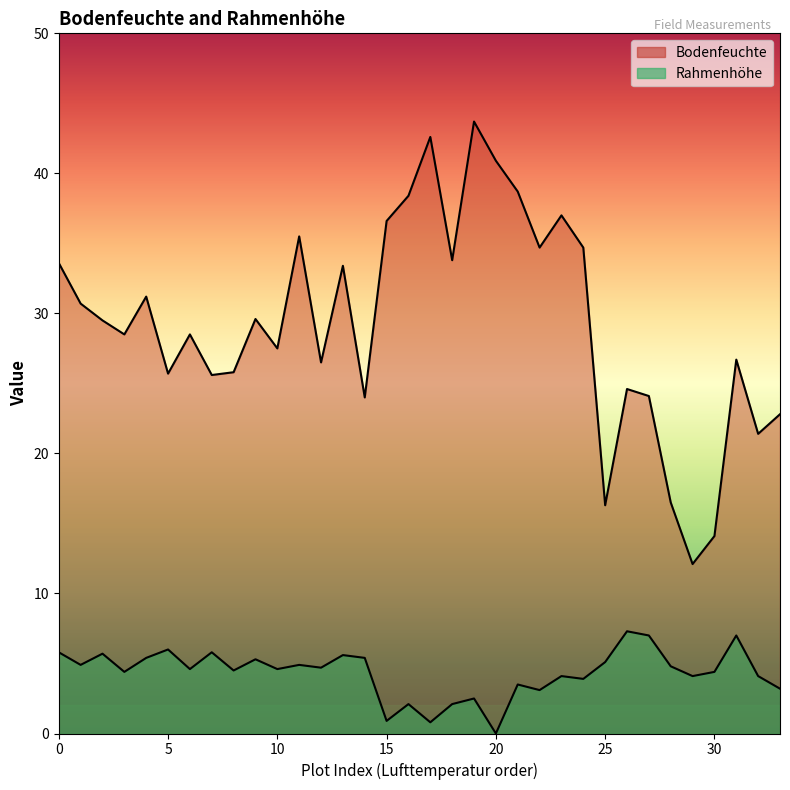

What is the average value of the Bodenfeuchte series?

29.3